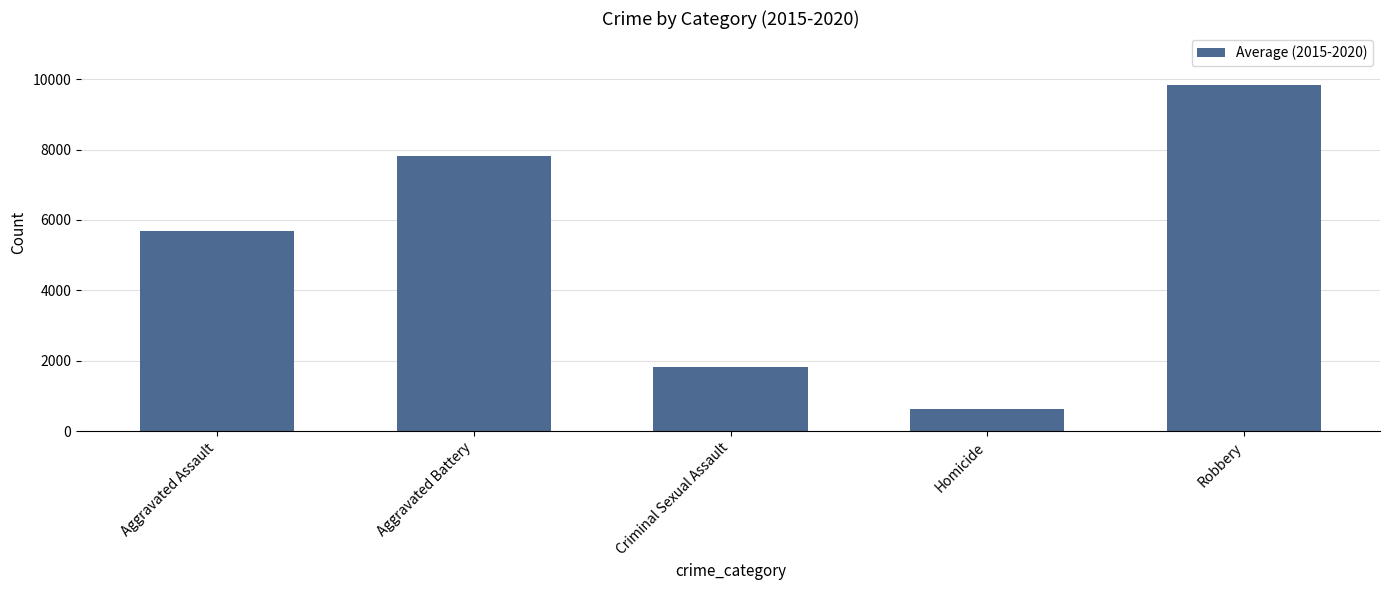

Reading left to right, transcribe all the data shown in this chart.

5681.8	7810.3	1820.2	638.0	9834.8